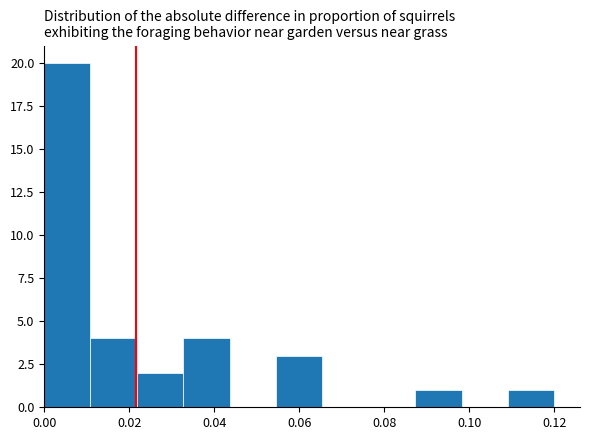

Which range on the x-axis has the tallest bar?

0.000 to 0.010